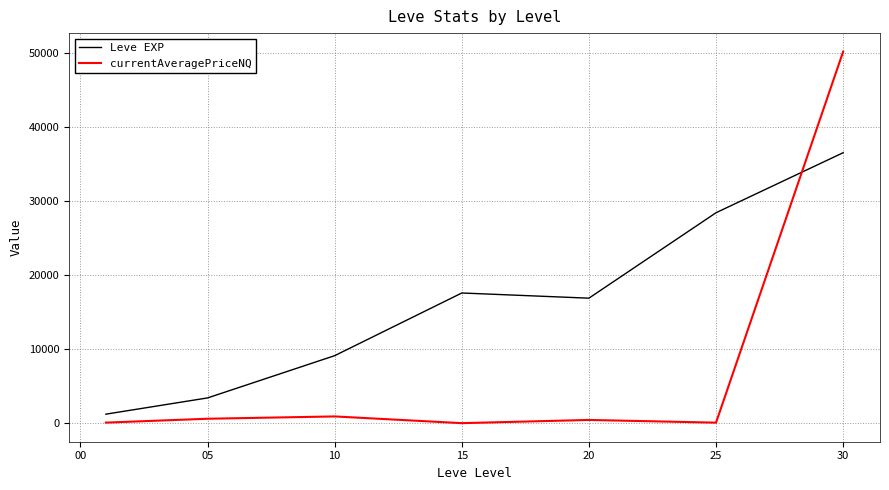

Which series has the largest total across all categories?

Leve EXP